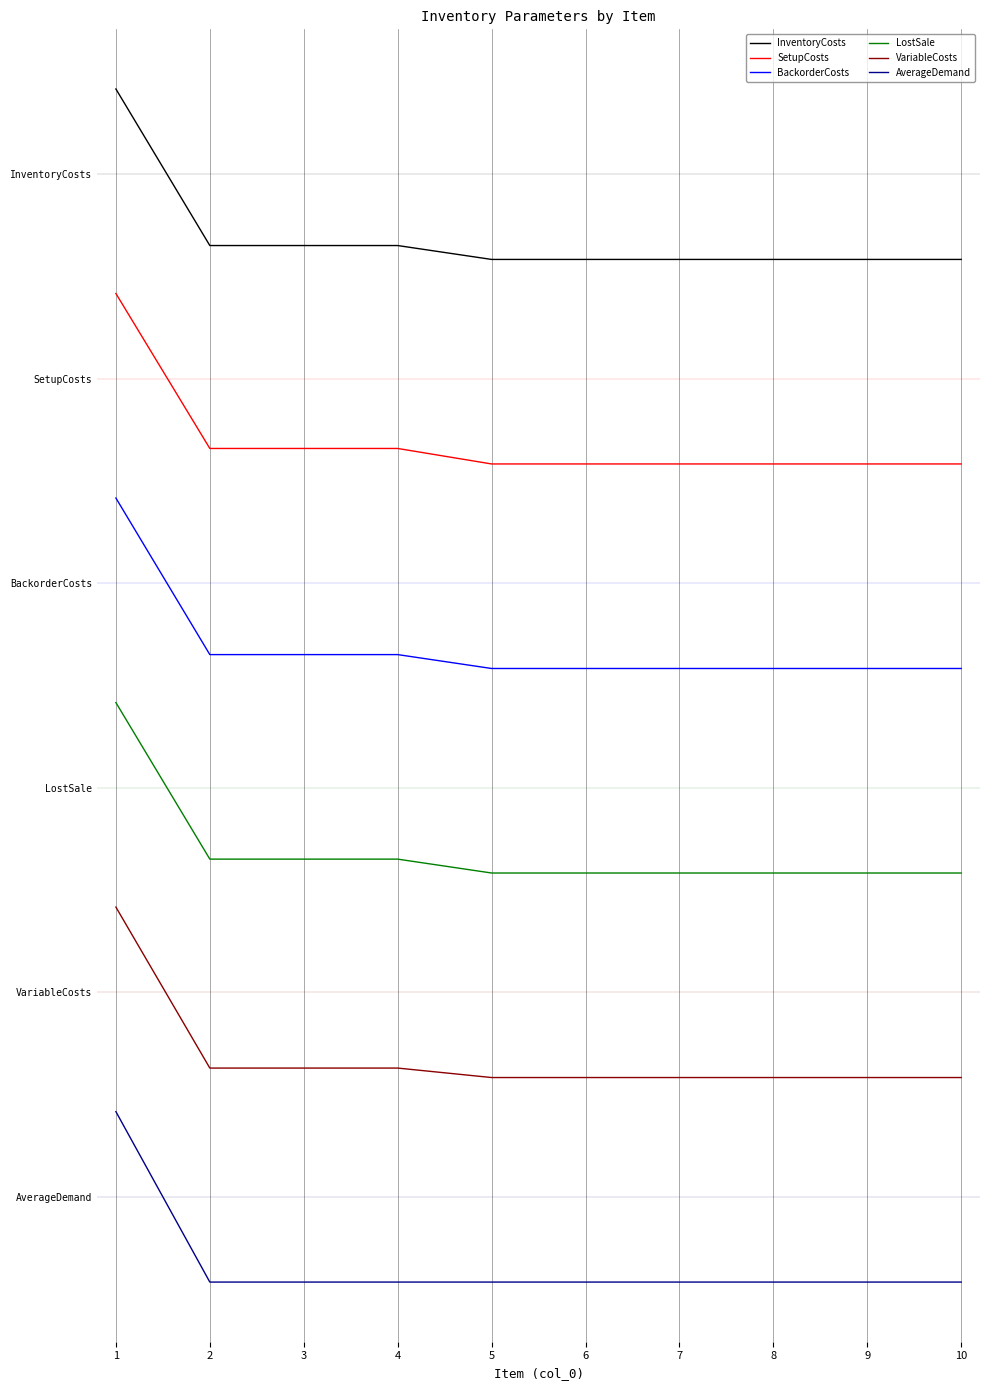

True or false: SetupCosts and BackorderCosts cross at least once.

False